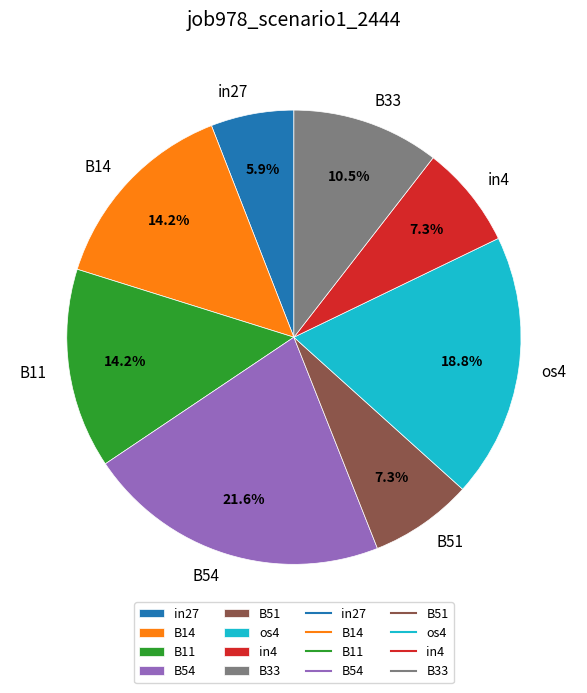

What percentage is the os4 slice, to the nearest percent?

19%